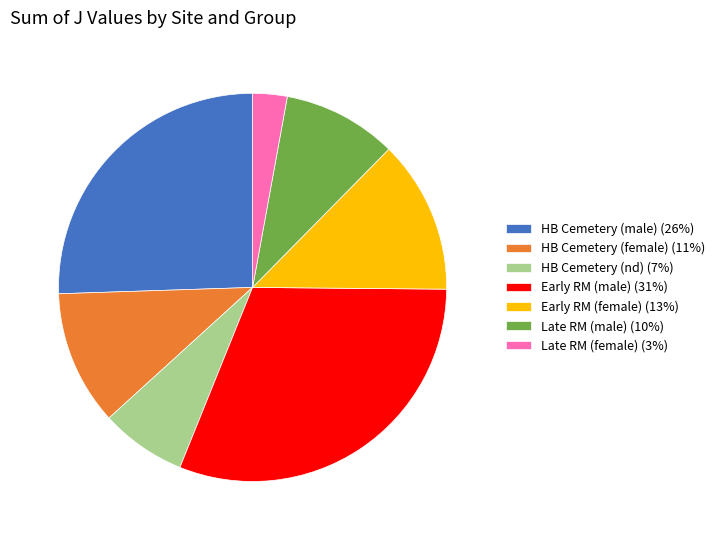

Is it true that HB Cemetery (female) (11%) is 11% of the pie?

True